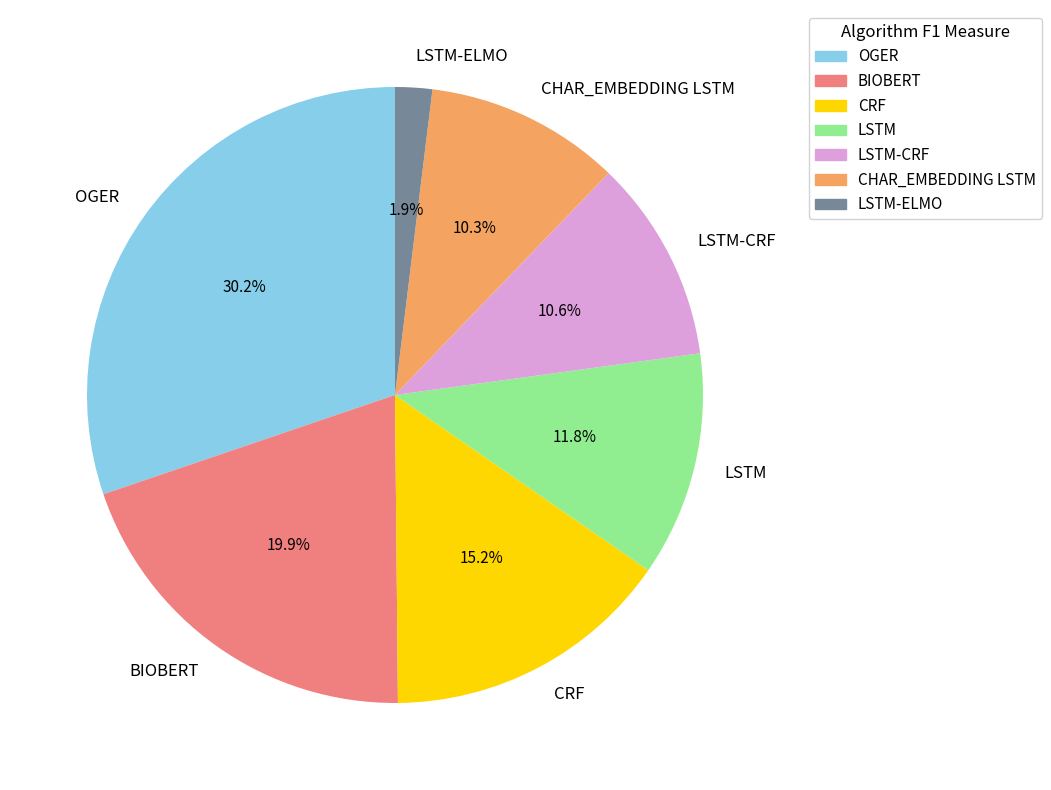

Which category has the smallest portion of the pie?

LSTM-ELMO